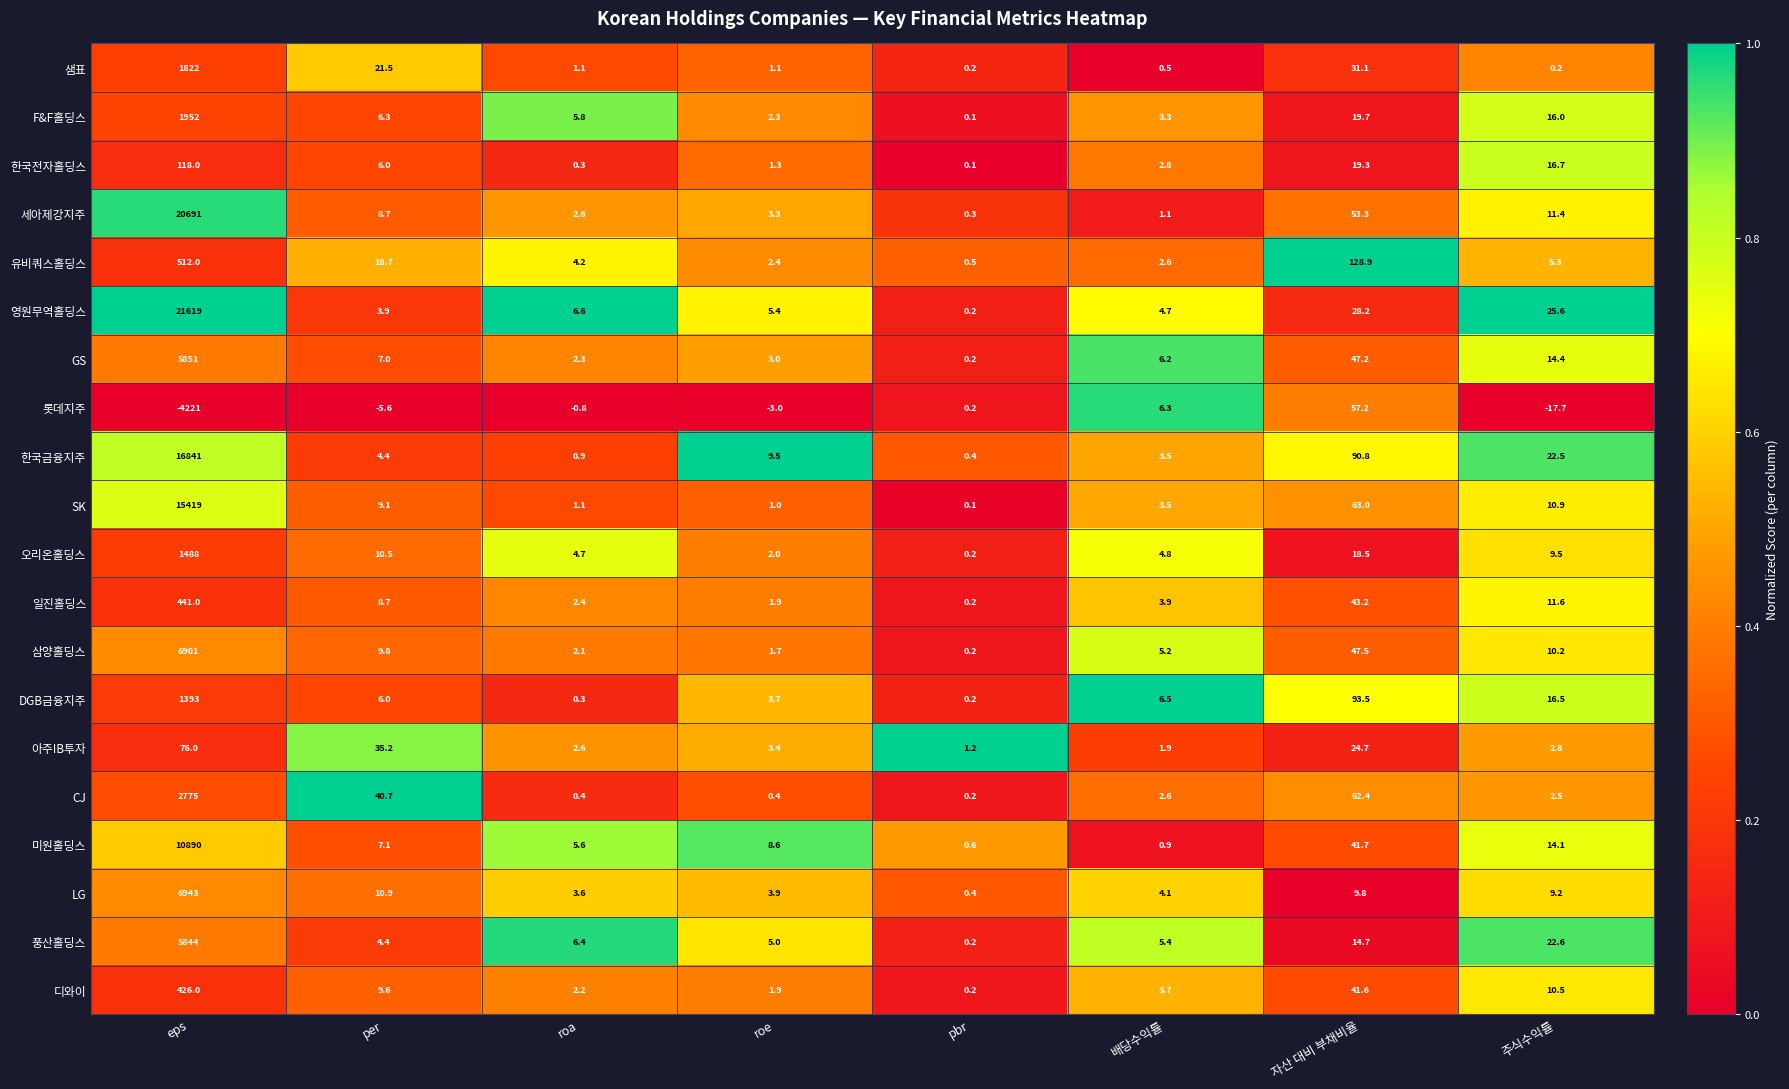

Between per and roe, which series saw the biggest shift?

CJ